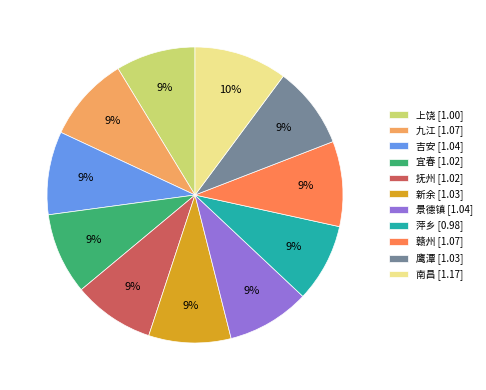

Is it true that 新余 is 9% of the pie?

True